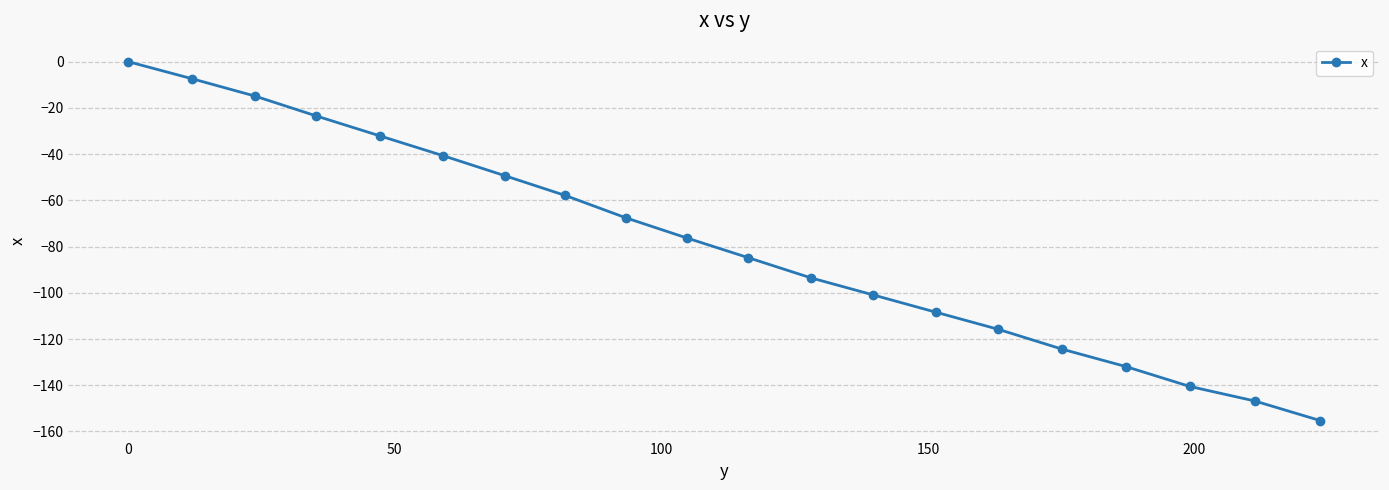

What is the difference between the maximum and second lowest values?

146.8